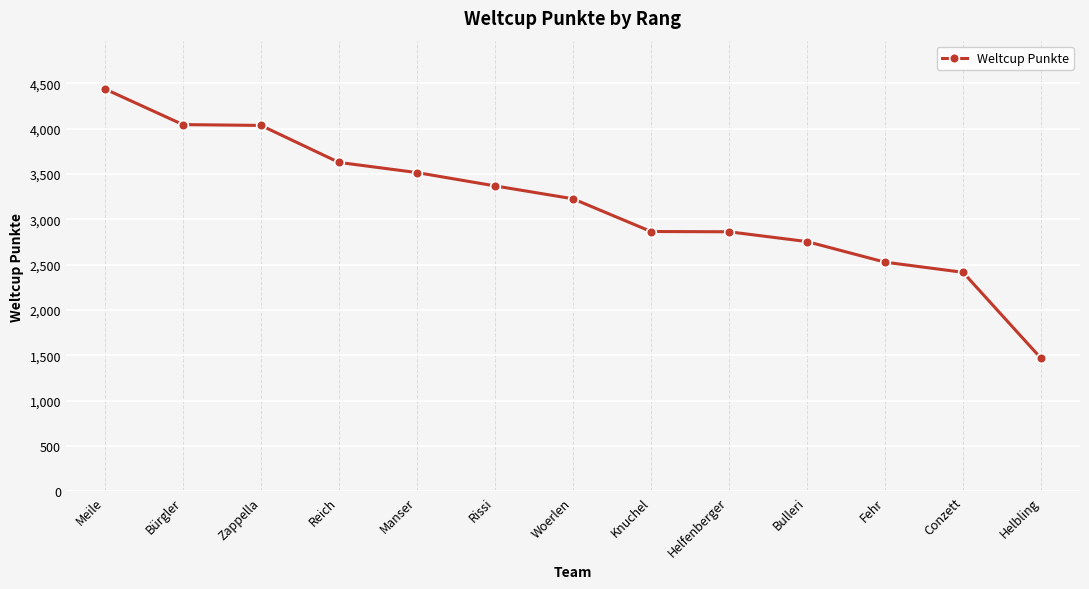

What is the approximate value at Fehr, to the nearest 50?

2550